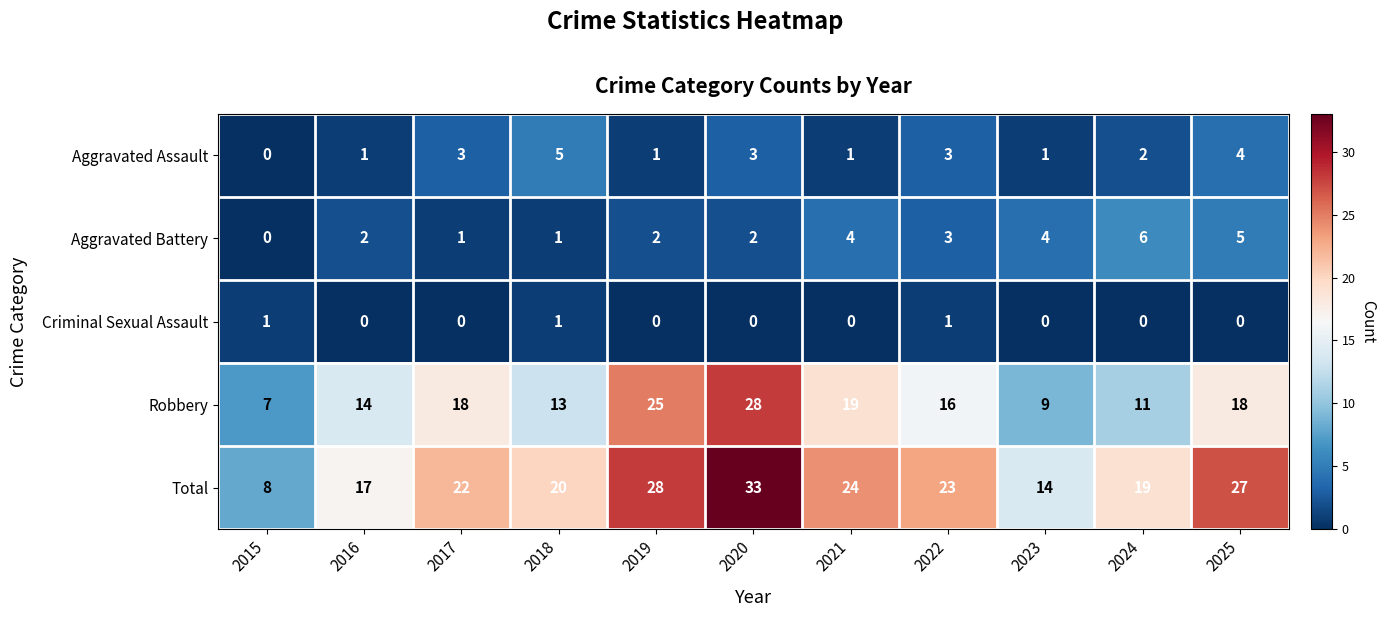

The value of Aggravated Battery at 2023 is 4. True or false?

True